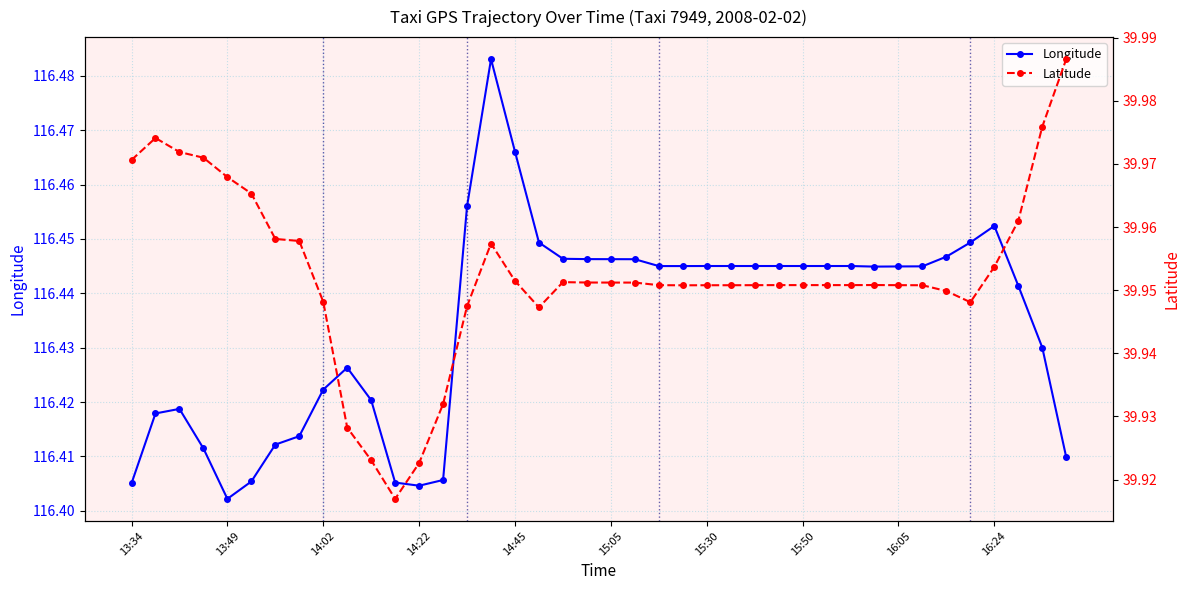

At which category does the chart reach its minimum across all series?

11